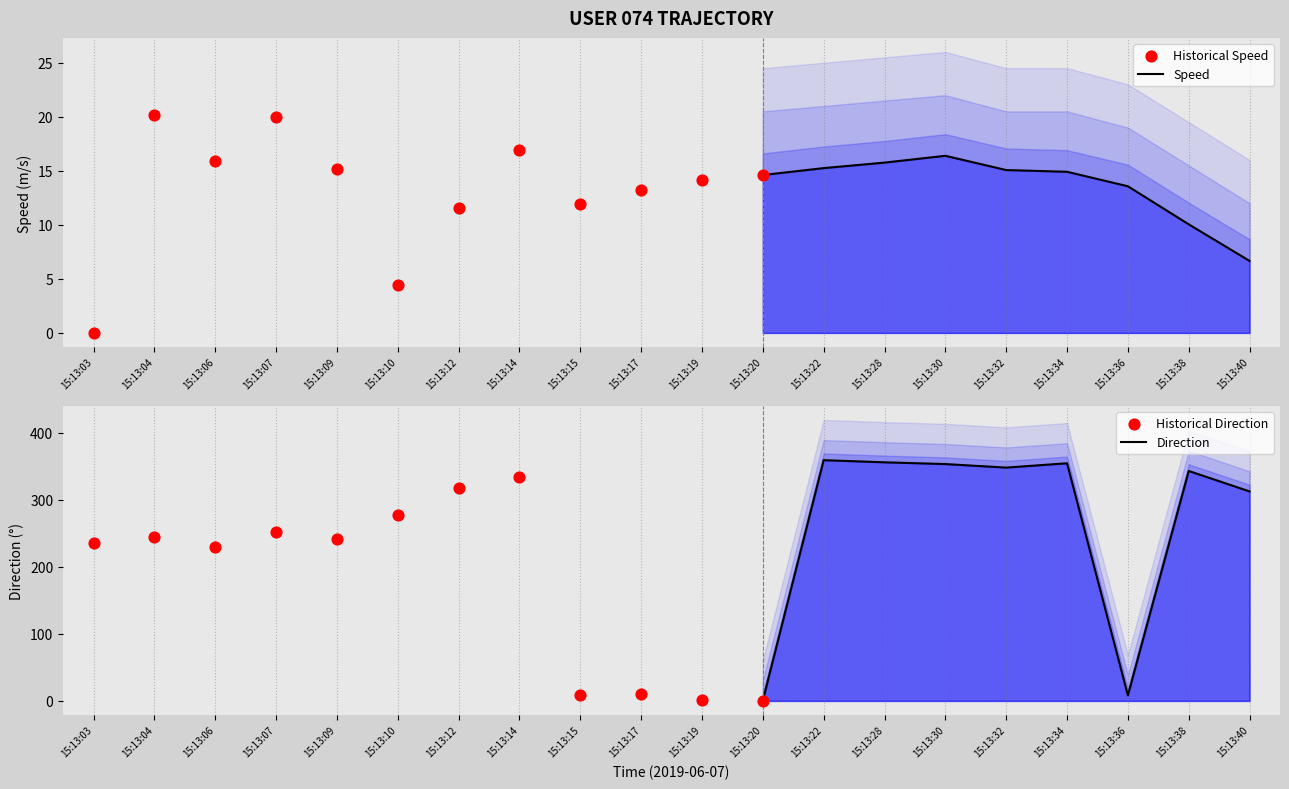

What is the total value across all series at 15:13:14?

350.9